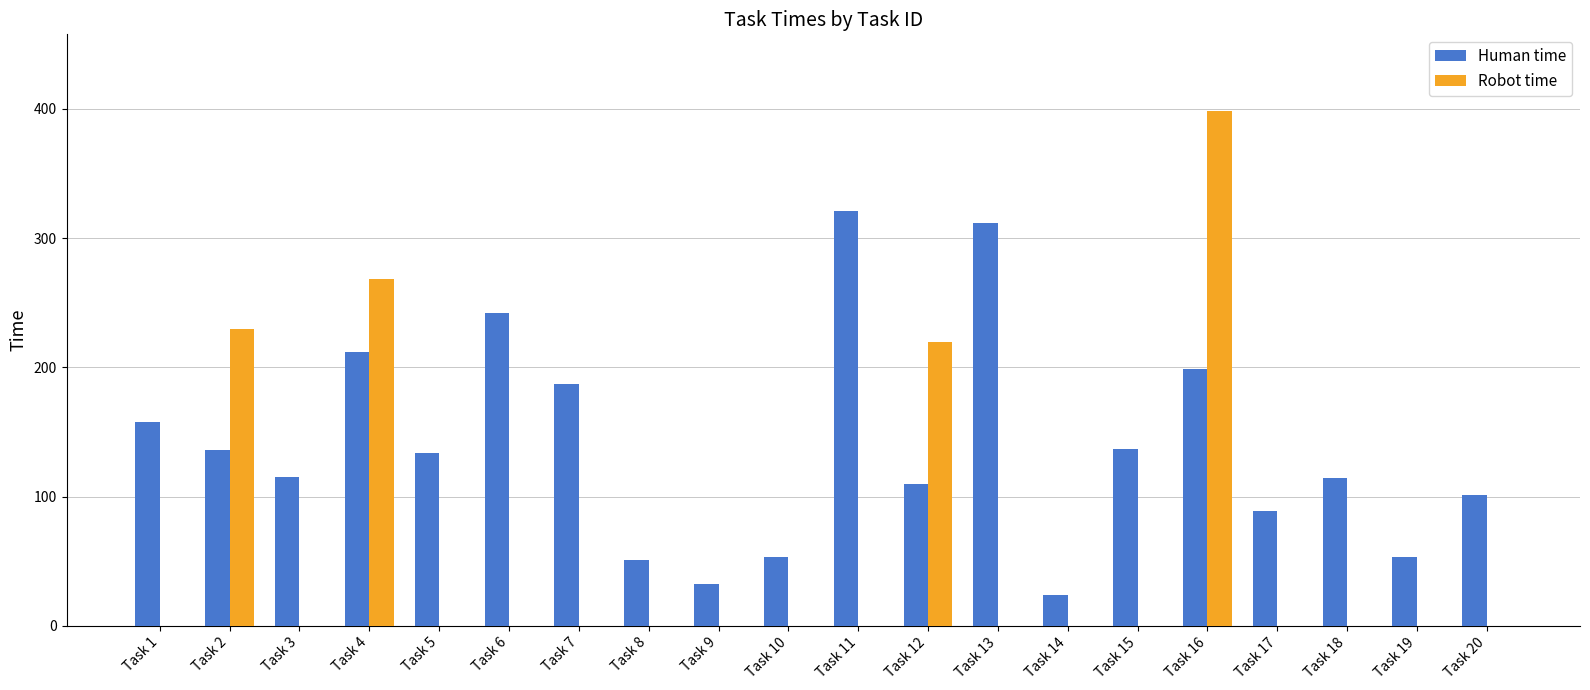

Count the number of categories in the chart.

20